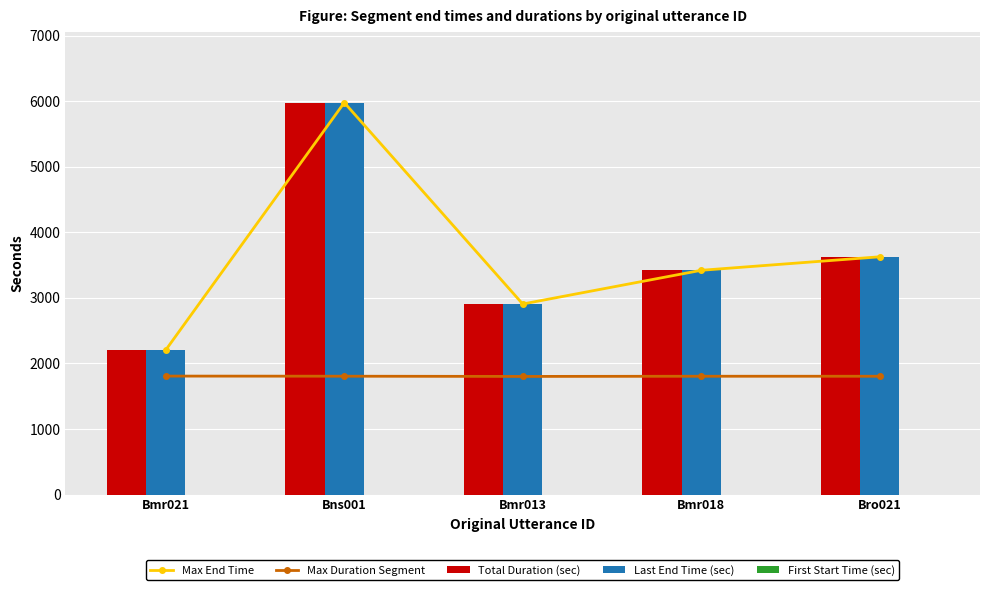

List the series in order of their peak value, highest first.

Max End Time, Total Duration (sec), Last End Time (sec), Max Duration Segment, First Start Time (sec)